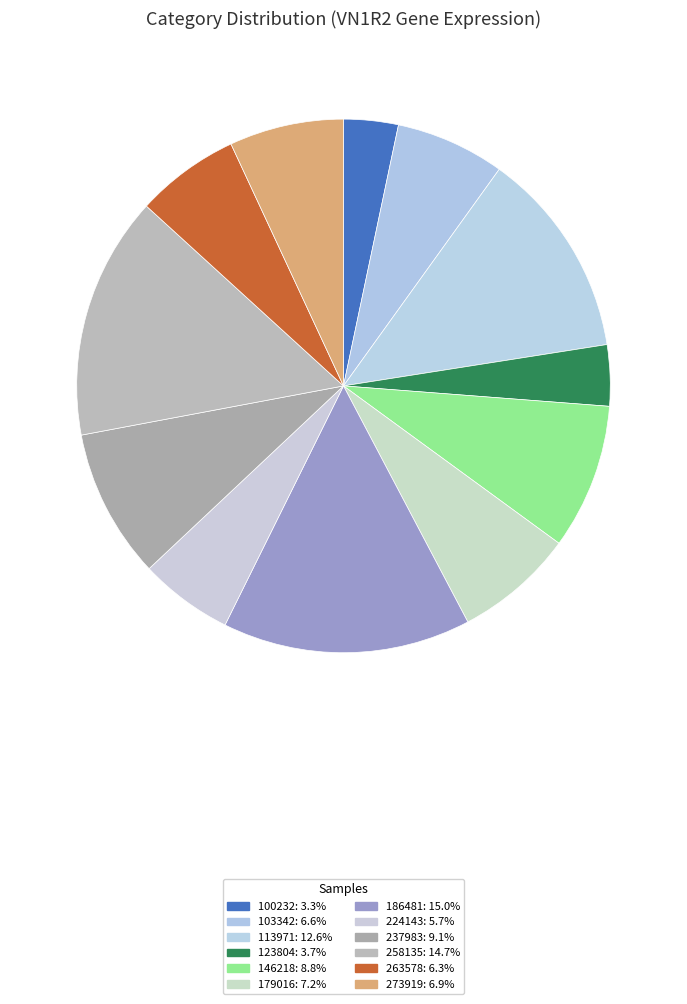

How many slices are in this pie chart?

12